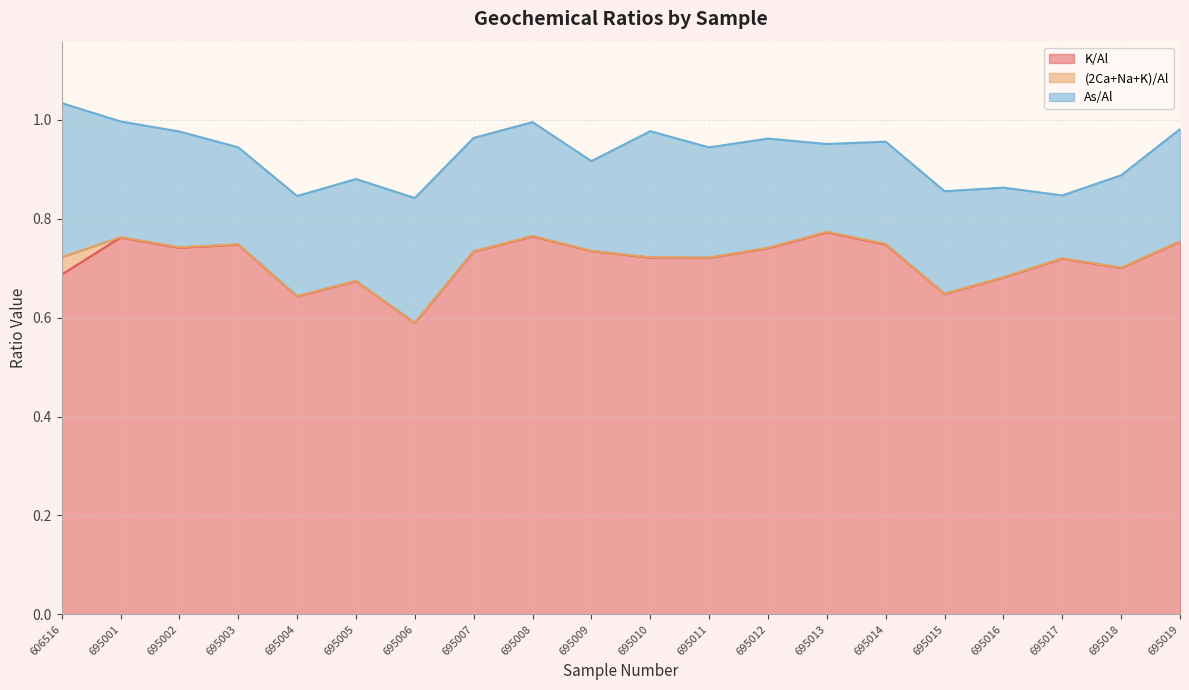

Reading left to right, list all the values displayed in this chart.

K/Al: 0.7	0.8	0.7	0.7	0.6	0.7	0.6	0.7	0.8	0.7	0.7	0.7	0.7	0.8	0.7	0.6	0.7	0.7	0.7	0.8
(2Ca+Na+K)/Al: 0.0	0.0	0.0	0.0	0.0	0.0	0.0	0.0	0.0	0.0	0.0	0.0	0.0	0.0	0.0	0.0	0.0	0.0	0.0	0.0
As/Al: 0.3	0.2	0.2	0.2	0.2	0.2	0.3	0.2	0.2	0.2	0.3	0.2	0.2	0.2	0.2	0.2	0.2	0.1	0.2	0.2